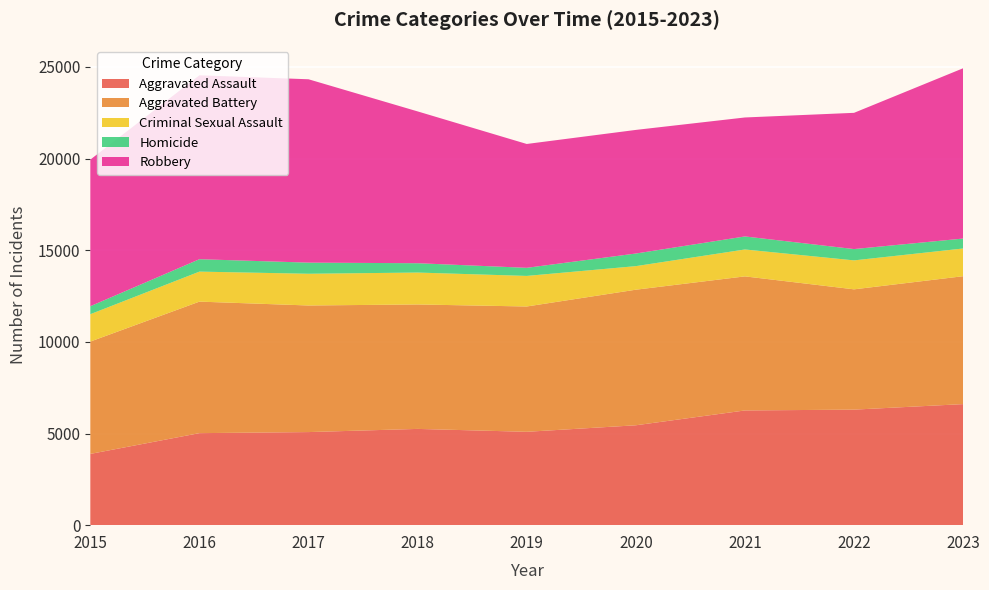

Reading left to right, extract all data points from this chart.

Aggravated Assault: 2015=3888	2016=5021	2017=5079	2018=5252	2019=5094	2020=5450	2021=6259	2022=6304	2023=6605
Aggravated Battery: 2015=6129	2016=7176	2017=6907	2018=6790	2019=6837	2020=7397	2021=7315	2022=6563	2023=6978
Criminal Sexual Assault: 2015=1494	2016=1637	2017=1731	2018=1741	2019=1668	2020=1286	2021=1468	2022=1580	2023=1513
Homicide: 2015=435	2016=677	2017=607	2018=509	2019=442	2020=688	2021=711	2022=617	2023=542
Robbery: 2015=7999	2016=10035	2017=10004	2018=8283	2019=6757	2020=6744	2021=6491	2022=7433	2023=9291